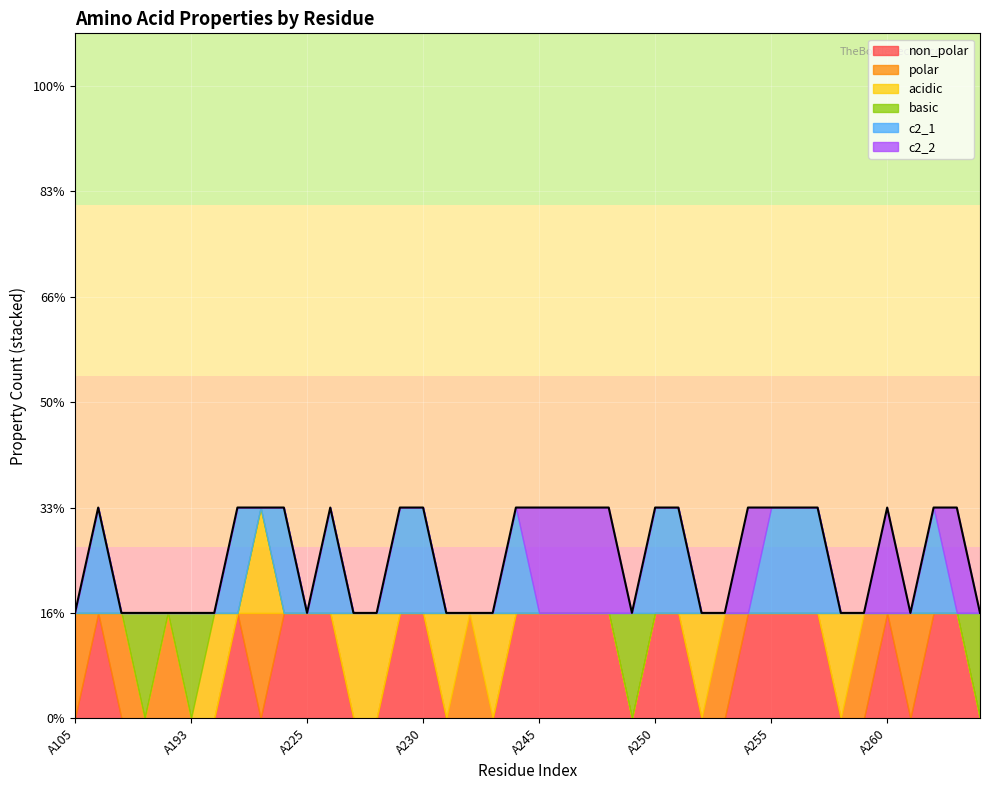

Between A223 and A229, which is larger?

A229